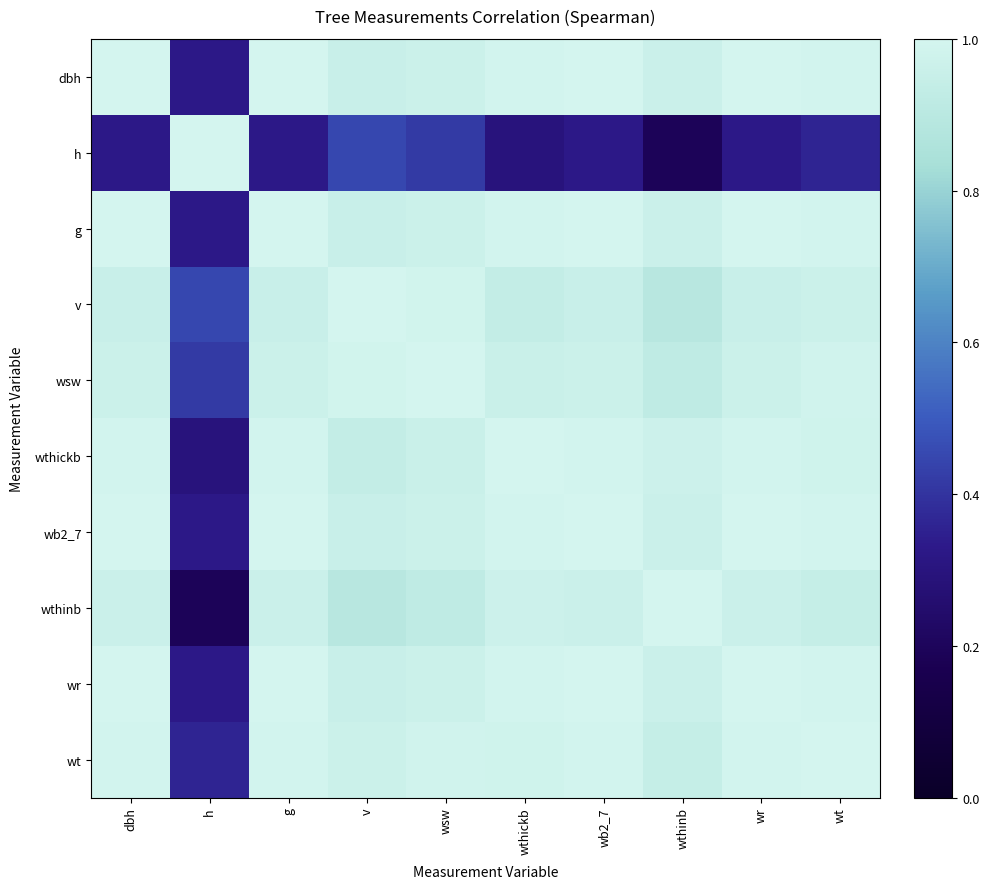

Reading left to right, list all the values displayed in this chart.

dbh: dbh=1.0	h=0.3	g=1.0	v=1.0	wsw=1.0	wthickb=1.0	wb2_7=1.0	wthinb=1.0	wr=1.0	wt=1.0
h: dbh=0.3	h=1.0	g=0.3	v=0.5	wsw=0.4	wthickb=0.3	wb2_7=0.3	wthinb=0.2	wr=0.3	wt=0.4
g: dbh=1.0	h=0.3	g=1.0	v=1.0	wsw=1.0	wthickb=1.0	wb2_7=1.0	wthinb=1.0	wr=1.0	wt=1.0
v: dbh=1.0	h=0.5	g=1.0	v=1.0	wsw=1.0	wthickb=0.9	wb2_7=1.0	wthinb=0.9	wr=1.0	wt=1.0
wsw: dbh=1.0	h=0.4	g=1.0	v=1.0	wsw=1.0	wthickb=1.0	wb2_7=1.0	wthinb=0.9	wr=1.0	wt=1.0
wthickb: dbh=1.0	h=0.3	g=1.0	v=0.9	wsw=1.0	wthickb=1.0	wb2_7=1.0	wthinb=1.0	wr=1.0	wt=1.0
wb2_7: dbh=1.0	h=0.3	g=1.0	v=1.0	wsw=1.0	wthickb=1.0	wb2_7=1.0	wthinb=1.0	wr=1.0	wt=1.0
wthinb: dbh=1.0	h=0.2	g=1.0	v=0.9	wsw=0.9	wthickb=1.0	wb2_7=1.0	wthinb=1.0	wr=1.0	wt=0.9
wr: dbh=1.0	h=0.3	g=1.0	v=1.0	wsw=1.0	wthickb=1.0	wb2_7=1.0	wthinb=1.0	wr=1.0	wt=1.0
wt: dbh=1.0	h=0.4	g=1.0	v=1.0	wsw=1.0	wthickb=1.0	wb2_7=1.0	wthinb=0.9	wr=1.0	wt=1.0